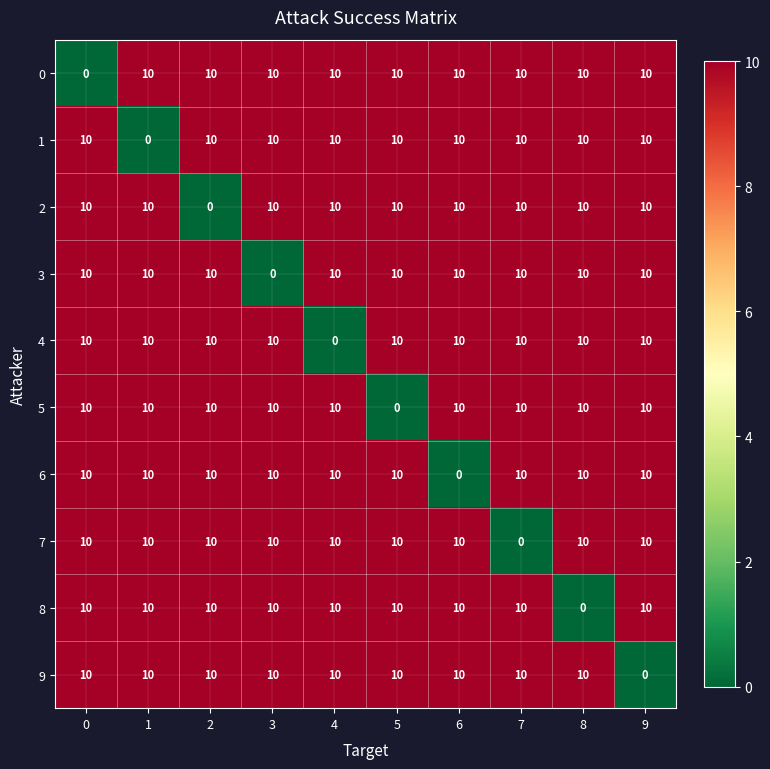

What is the spread (max minus min) of values at 7?

10